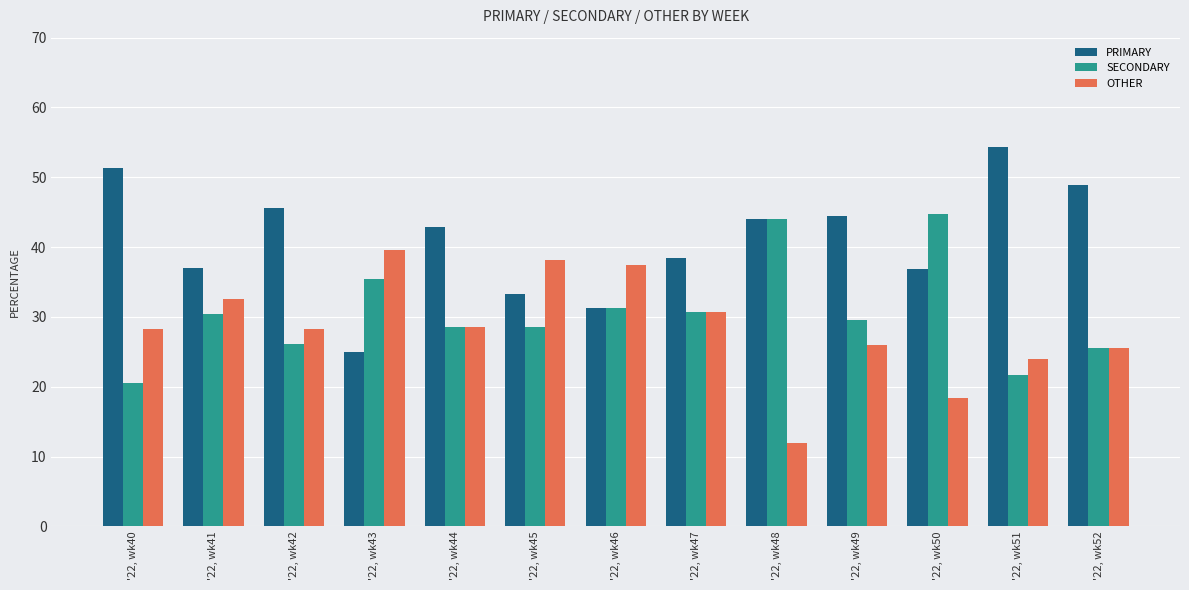

Is the value of PRIMARY at '22, wk42 greater than the value of SECONDARY at '22, wk41?

Yes